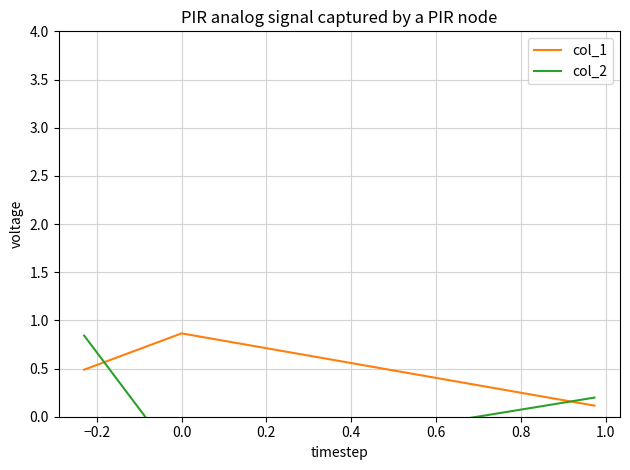

At how many categories does at least one series exceed 0?

3